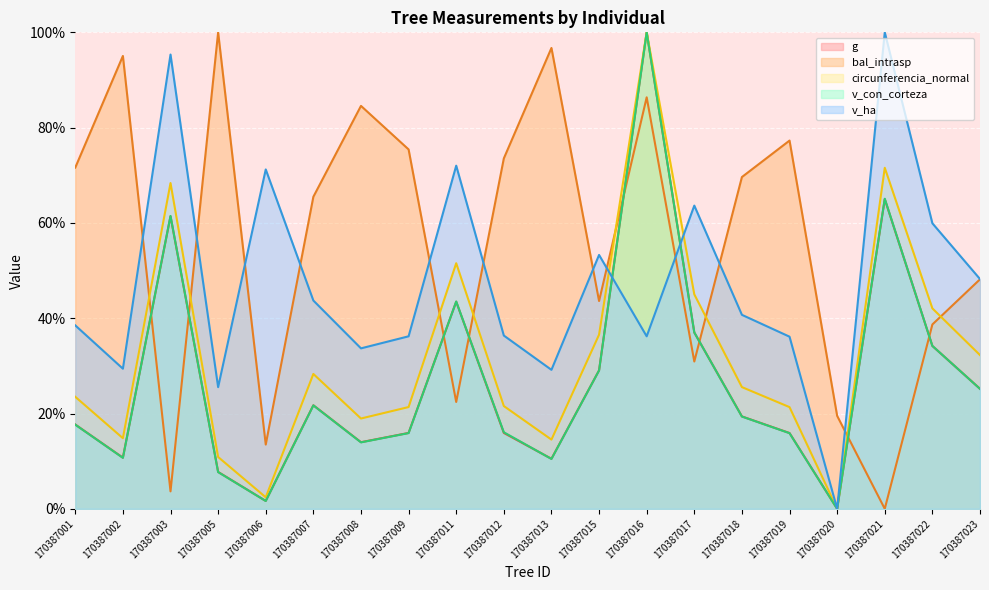

What is the total value across all series at 170387023?

179.0